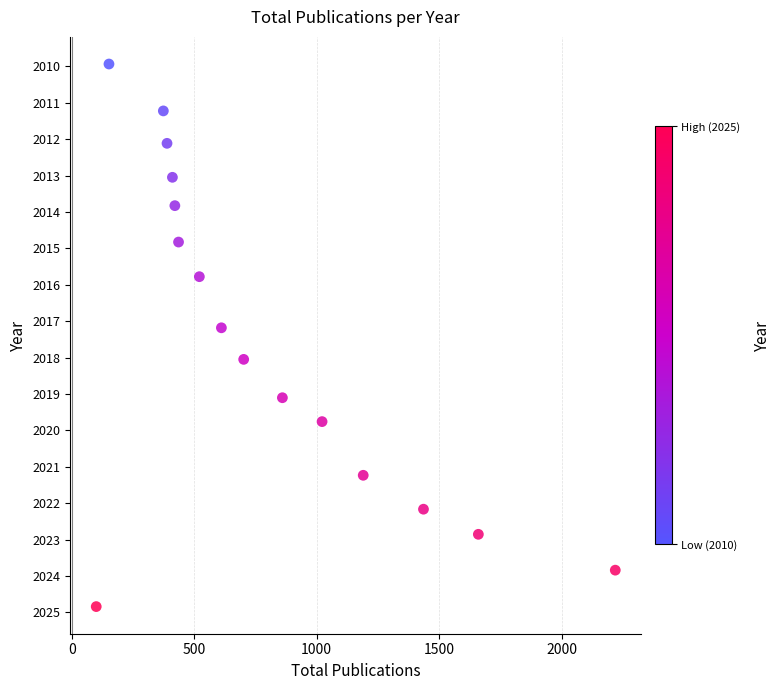

What is the range of X values (max minus min)?

2119.0